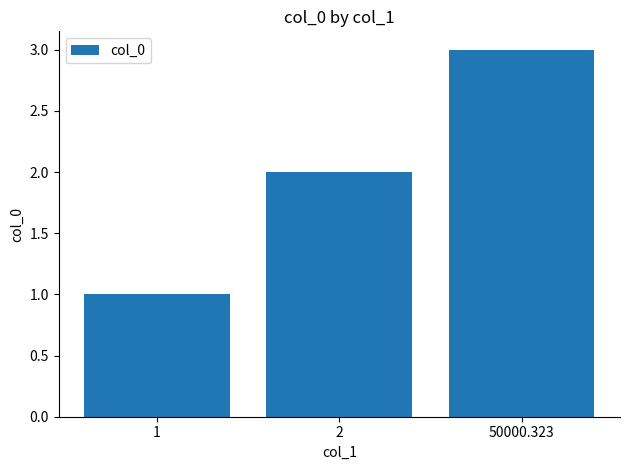

What is the change in value from 2 to 50000.323?

+1